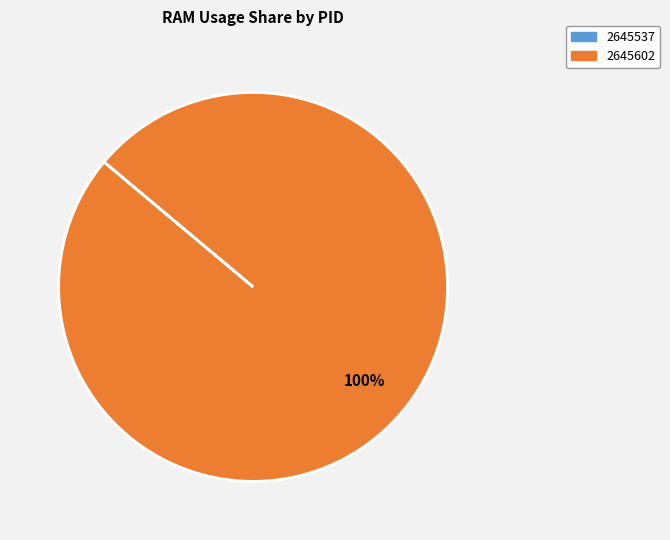

The 2645602 slice represents 86% of the pie. True or false?

False